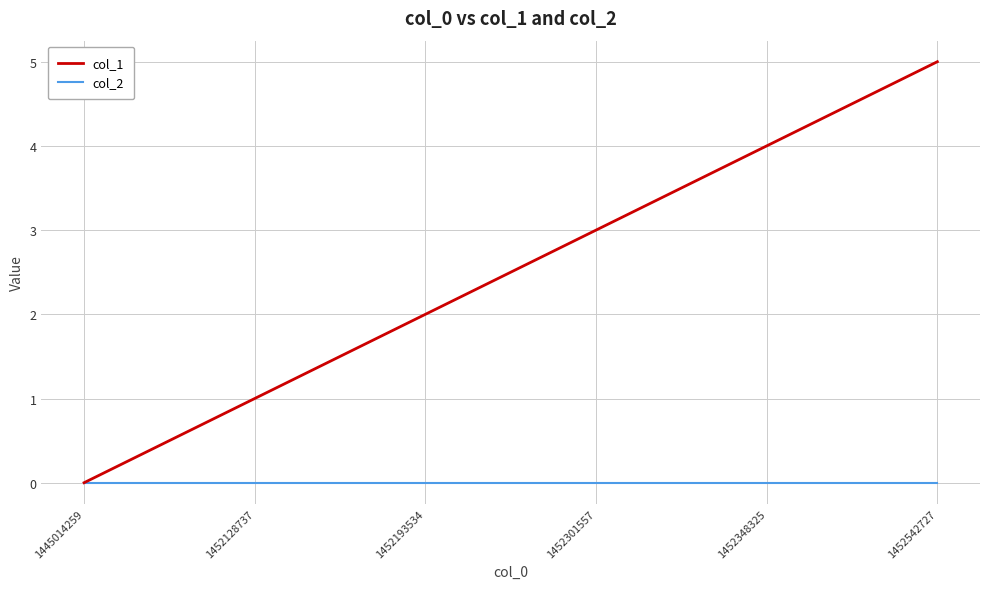

True or false: col_2 has more than 2 interior local peaks.

False